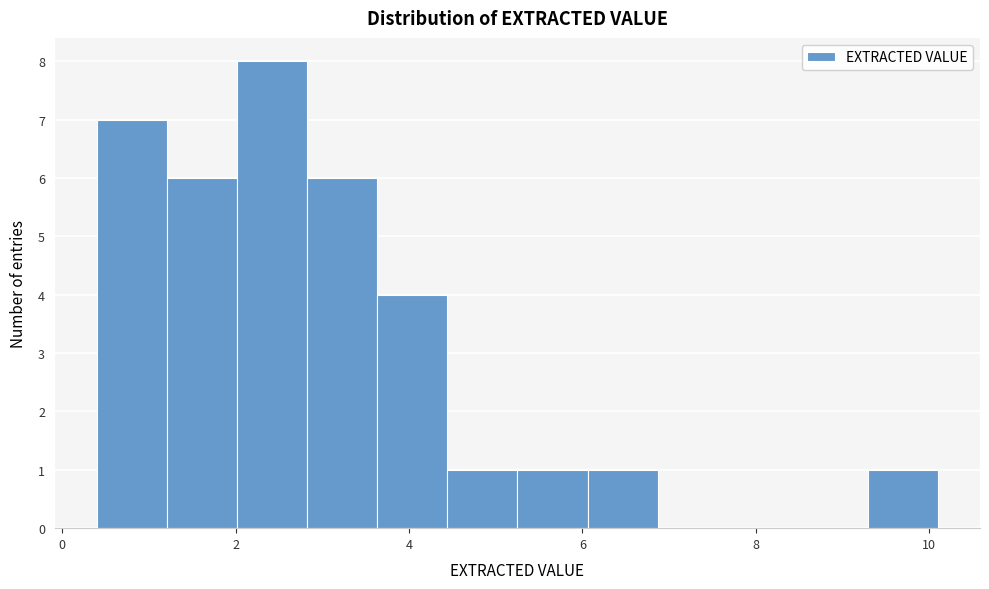

Which range on the x-axis has the tallest bar?

2.0 to 2.8